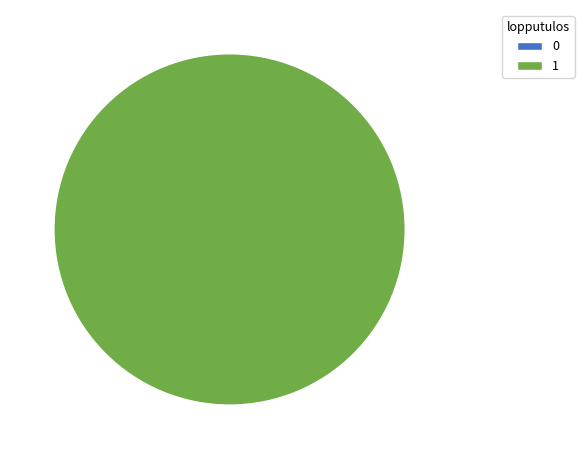

Which slice represents more than half of the pie?

1